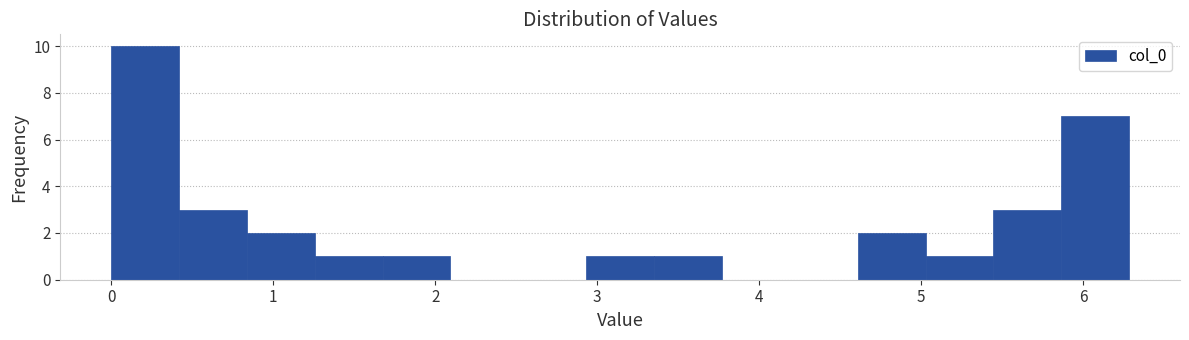

Reading left to right, transcribe this chart: for each bar, give the range it covers on the x-axis and its height. Neither the bar edges nor the heights are printed on the chart, so give them approximately, as read against the axes.

0.0 to 0.4: 10
0.4 to 0.8: 3
0.8 to 1.3: 2
1.3 to 1.7: 1
1.7 to 2.1: 1
2.1 to 2.5: 0
2.5 to 2.9: 0
2.9 to 3.4: 1
3.4 to 3.8: 1
3.8 to 4.2: 0
4.2 to 4.6: 0
4.6 to 5.0: 2
5.0 to 5.4: 1
5.4 to 5.9: 3
5.9 to 6.3: 7